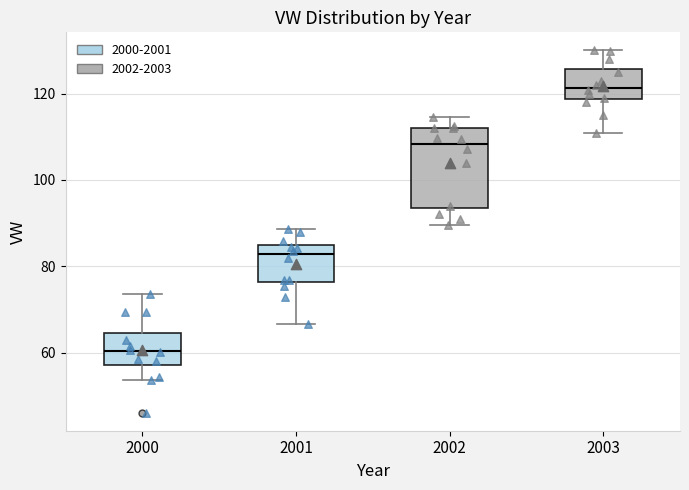

Where does the median line of the box at x = 2000 sit on the y-axis? The values are not printed on the chart, so give them approximately, as read against the axis.

60